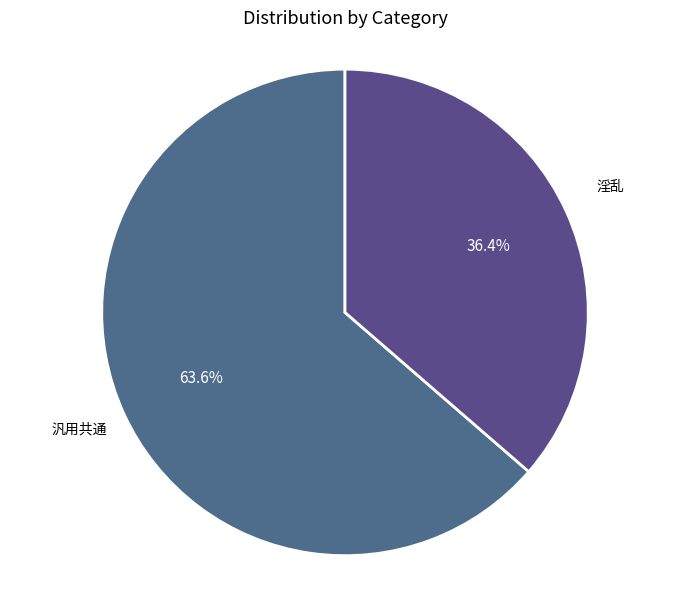

How many segments does this pie chart have?

2